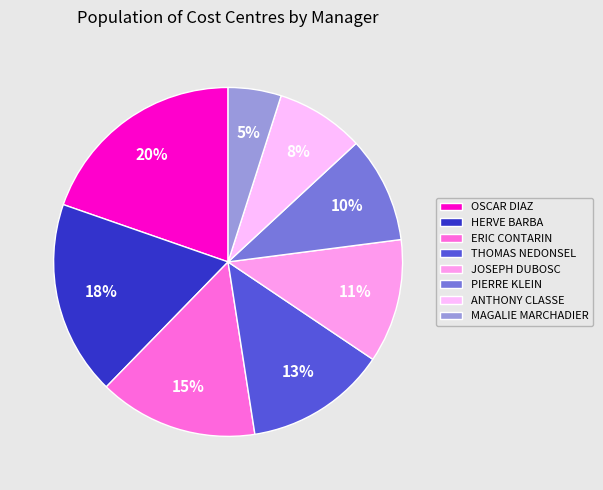

The HERVE BARBA slice represents 18% of the pie. True or false?

True